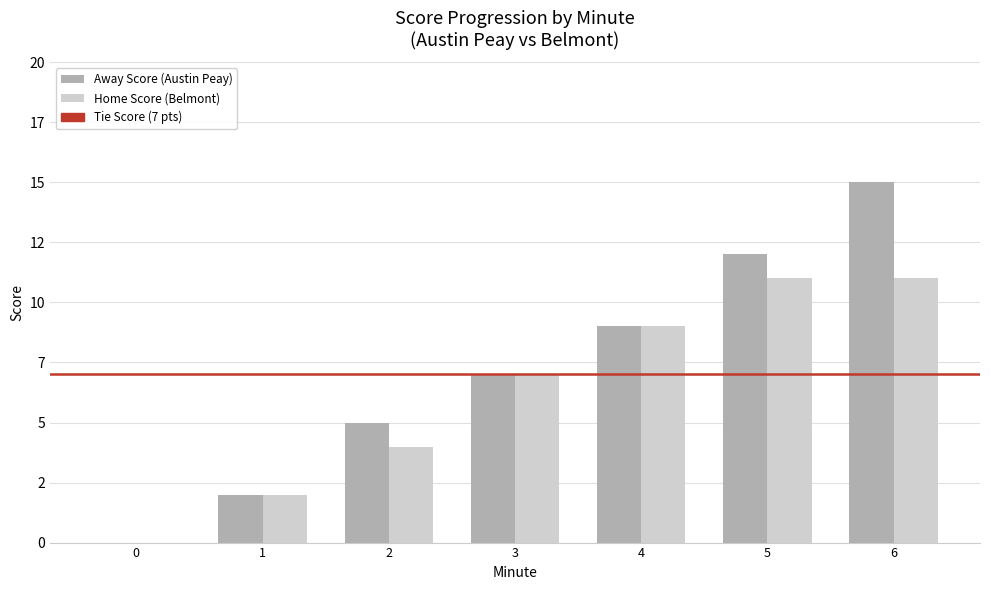

Are the bars grouped side by side (vs. stacked)?

Yes